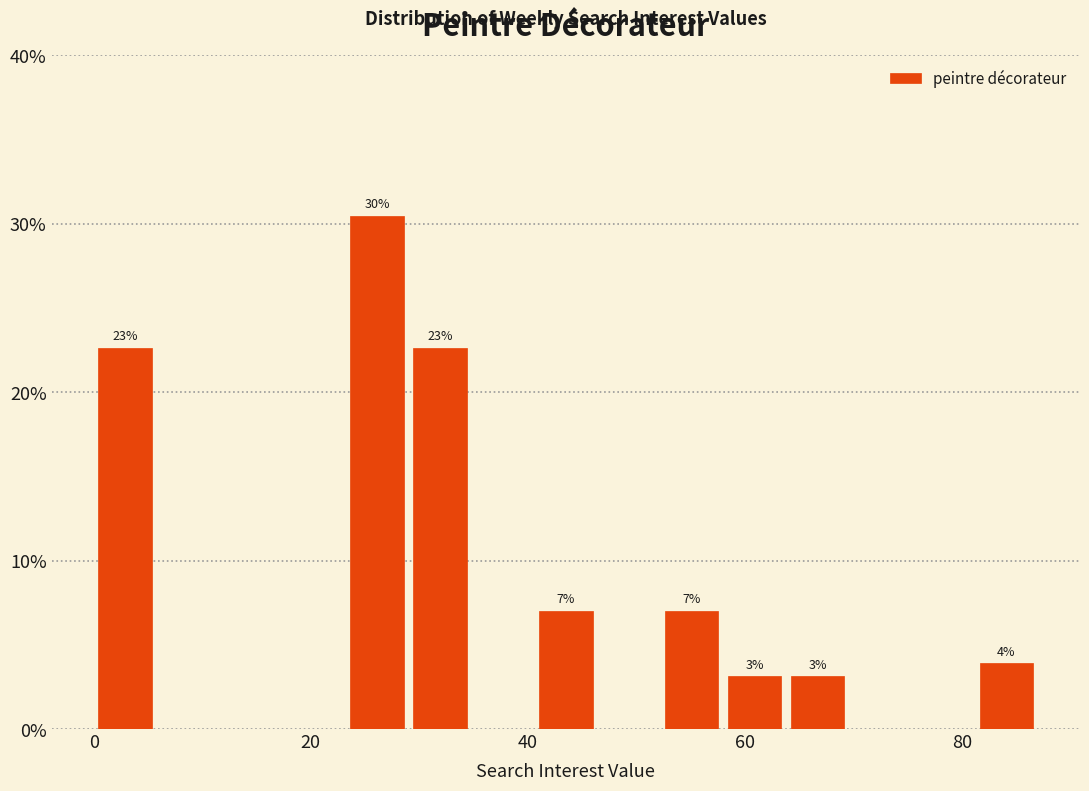

Around what value on the x-axis is the tallest bar? Give the approximate position of its centre, as read against the axis.

26